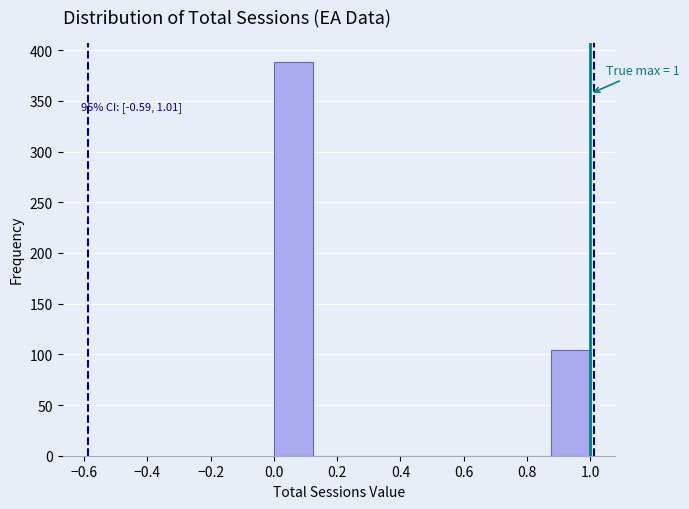

Over which range of the x-axis is the bar tallest?

0.000 to 0.125